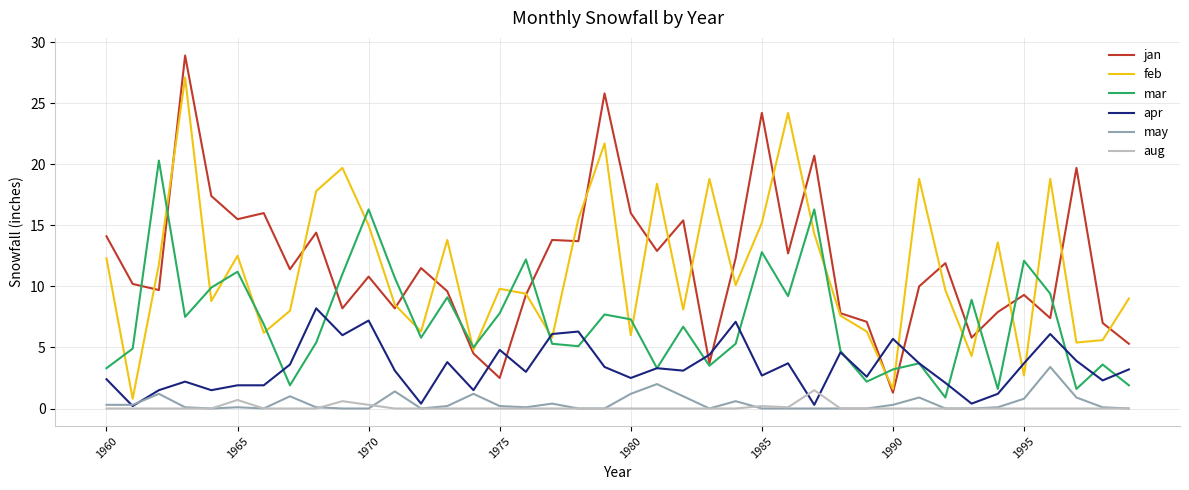

Which series has the widest spread of values?

jan